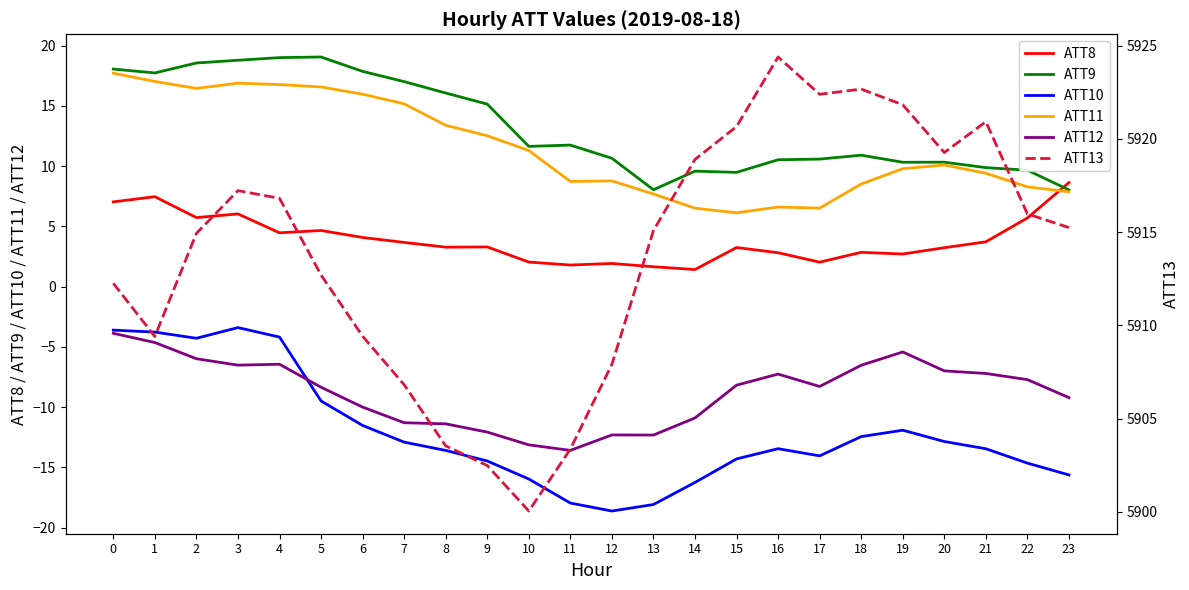

True or false: ATT12 and ATT9 intersect in this chart.

False